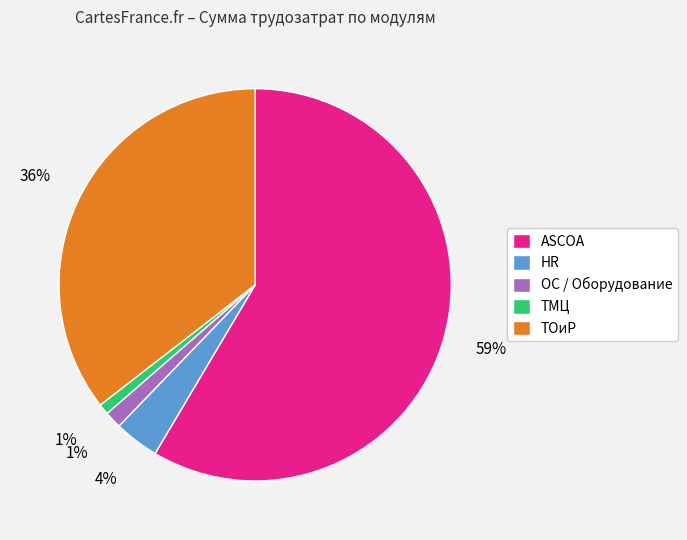

Is it true that ОС / Оборудование is 1% of the pie?

True